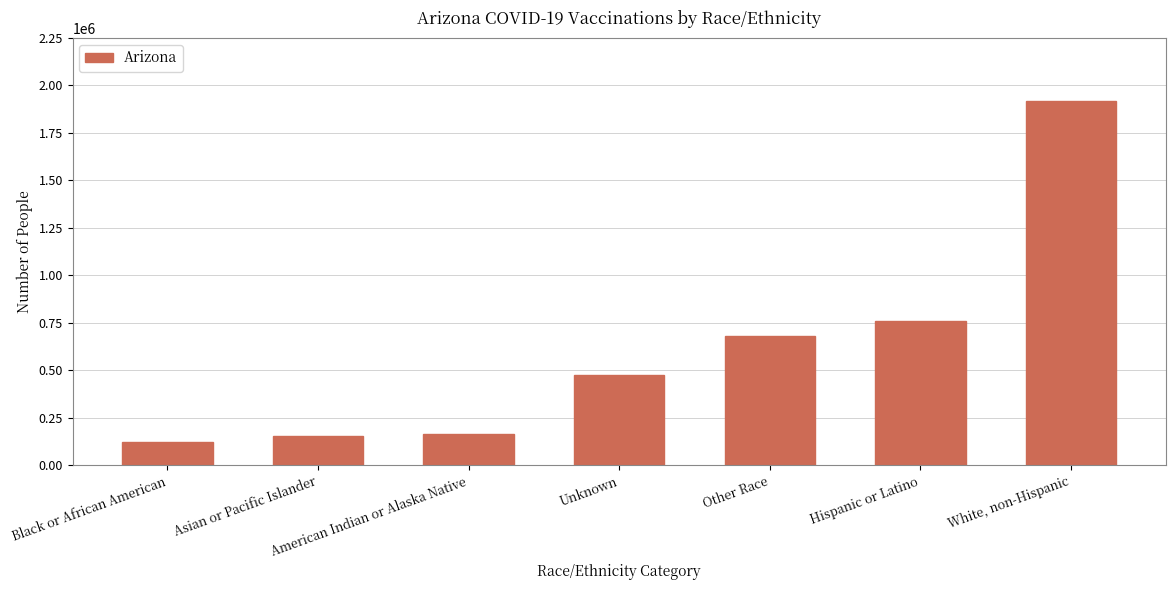

How many bars are there in total?

7